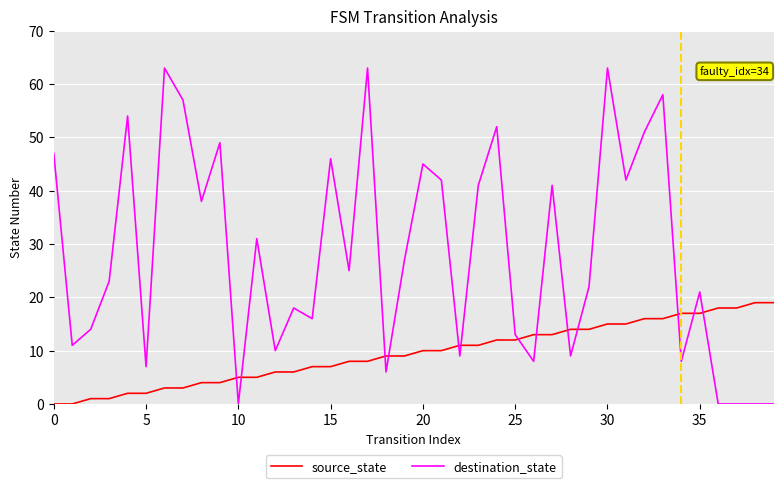

Which series ends up on top after the final intersection of source_state and destination_state?

source_state